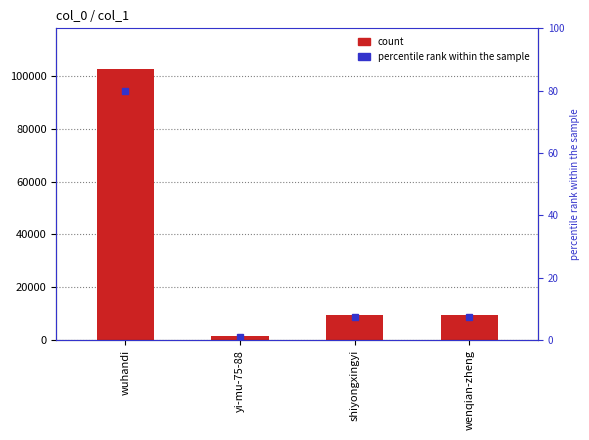

What is the smallest value displayed?

1440